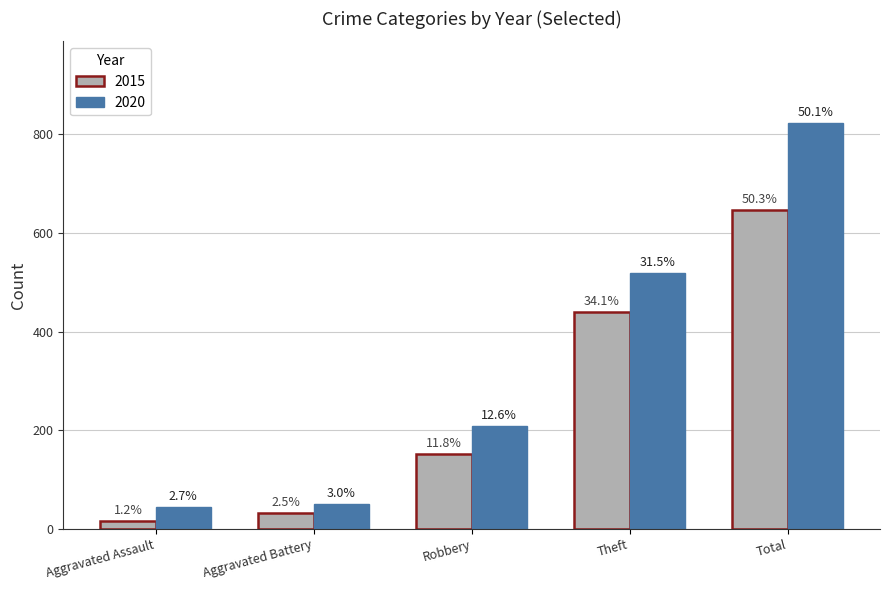

What are all the series names shown in the legend?

2015, 2020